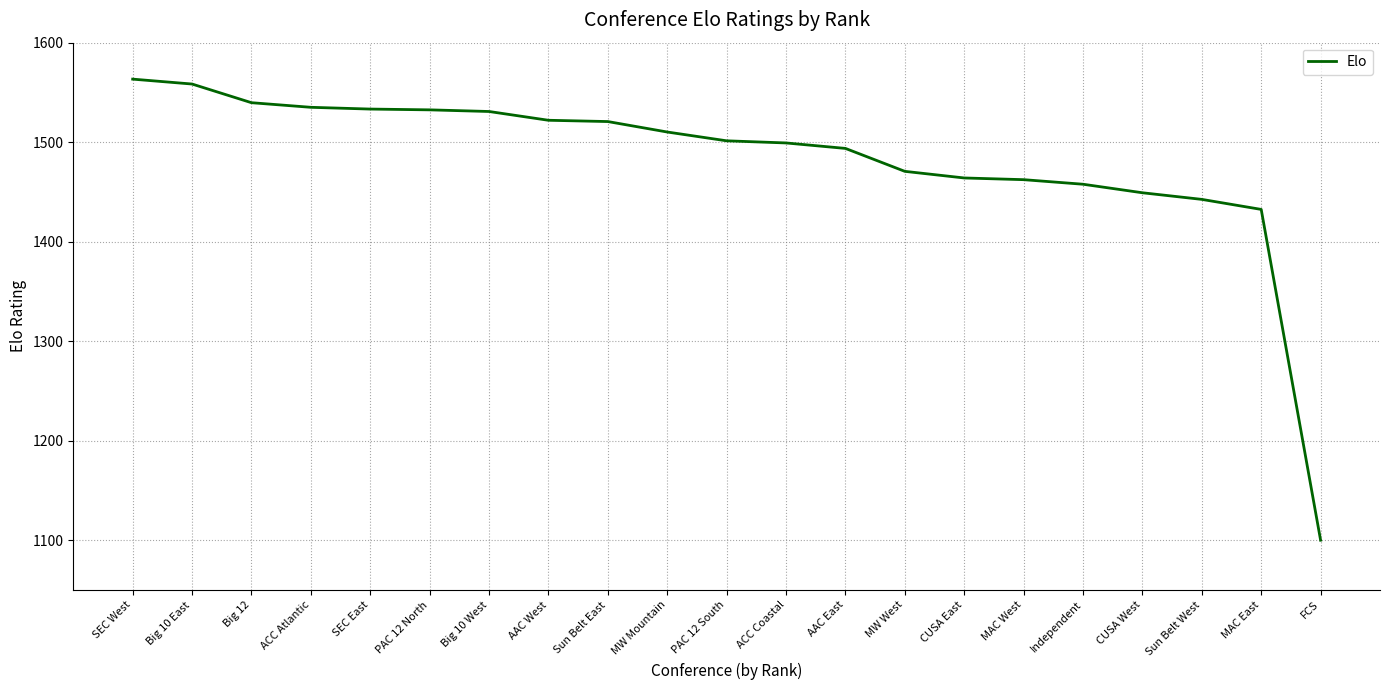

Between Big 10 East and FCS, which is larger?

Big 10 East